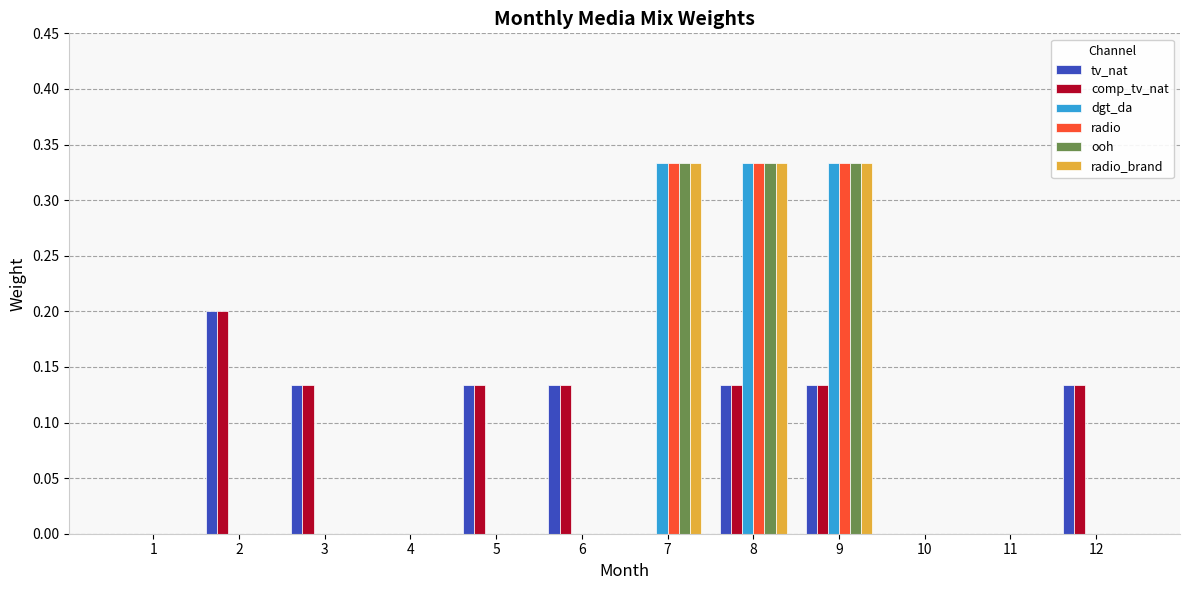

Count the number of categories in the chart.

12